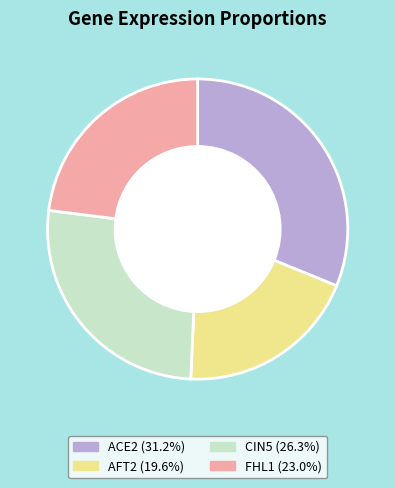

Is there a majority slice in this chart?

No